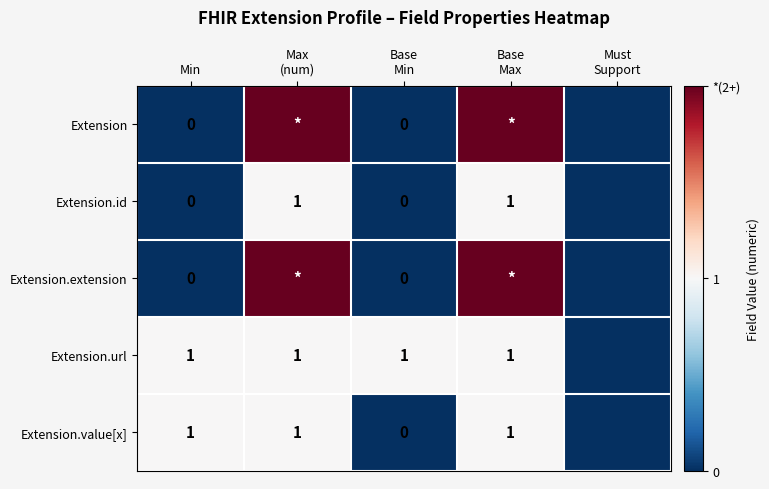

The Extension.extension series shows 1 at Base Min. True or false?

False